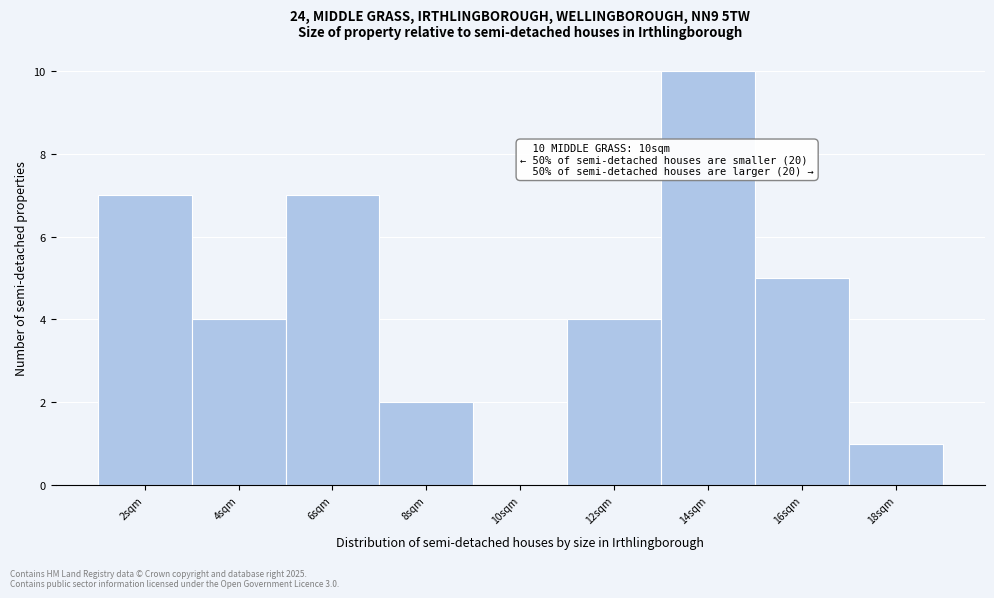

Reading right to left, list all the values displayed in this chart.

18sqm=1	16sqm=5	14sqm=10	12sqm=4	10sqm=0	8sqm=2	6sqm=7	4sqm=4	2sqm=7